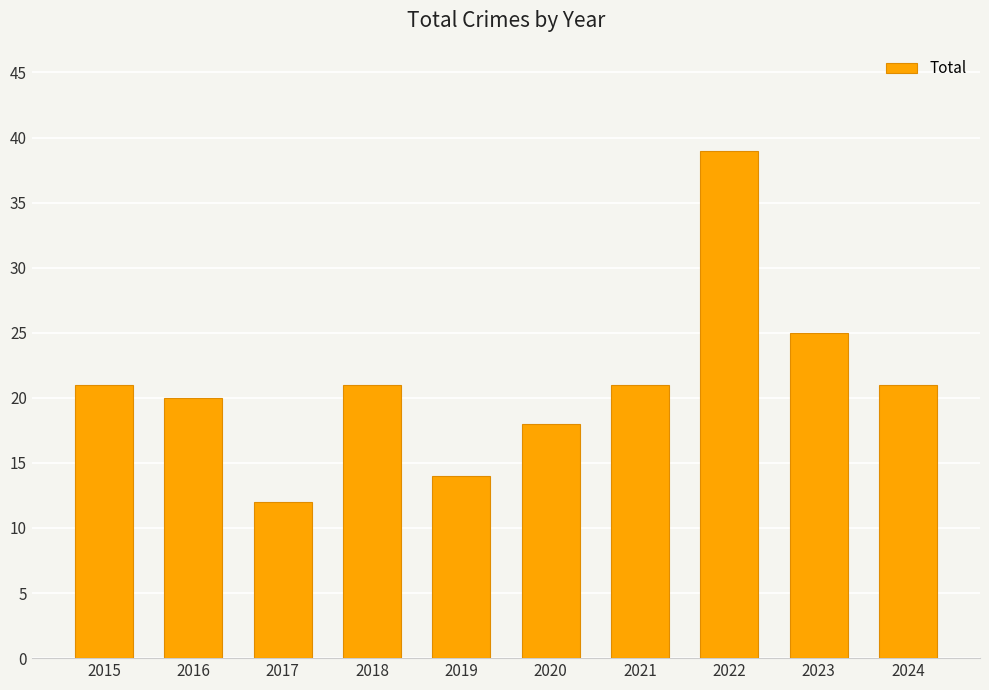

What is the approximate value at 2019, to the nearest 5?

15